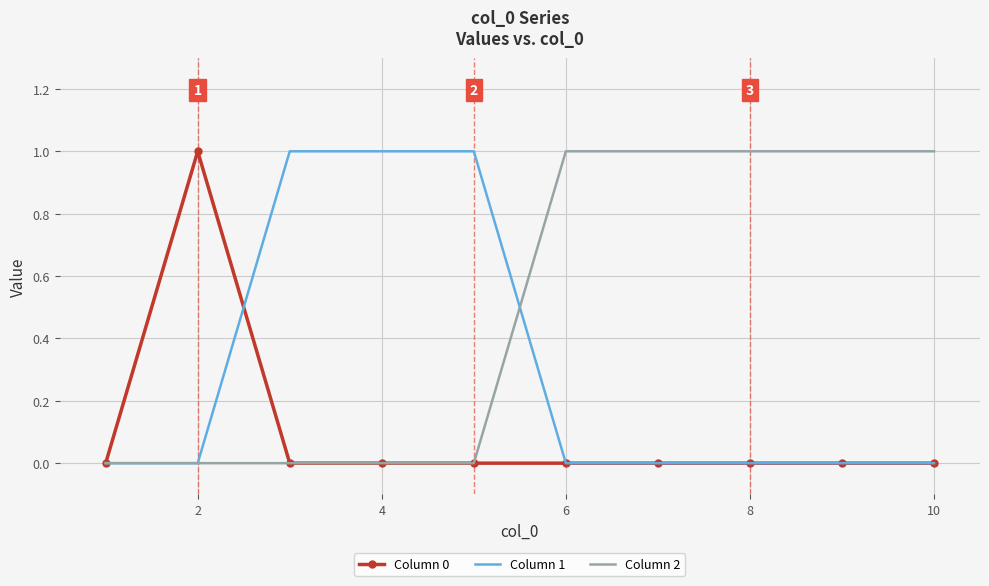

Which series has the largest total across all categories?

Column 2